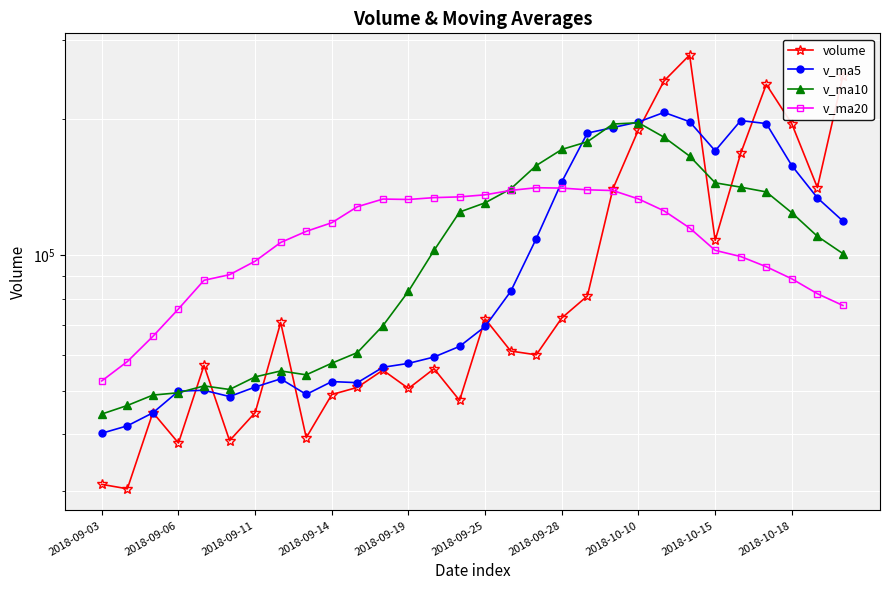

True or false: v_ma5 and v_ma20 intersect in this chart.

True